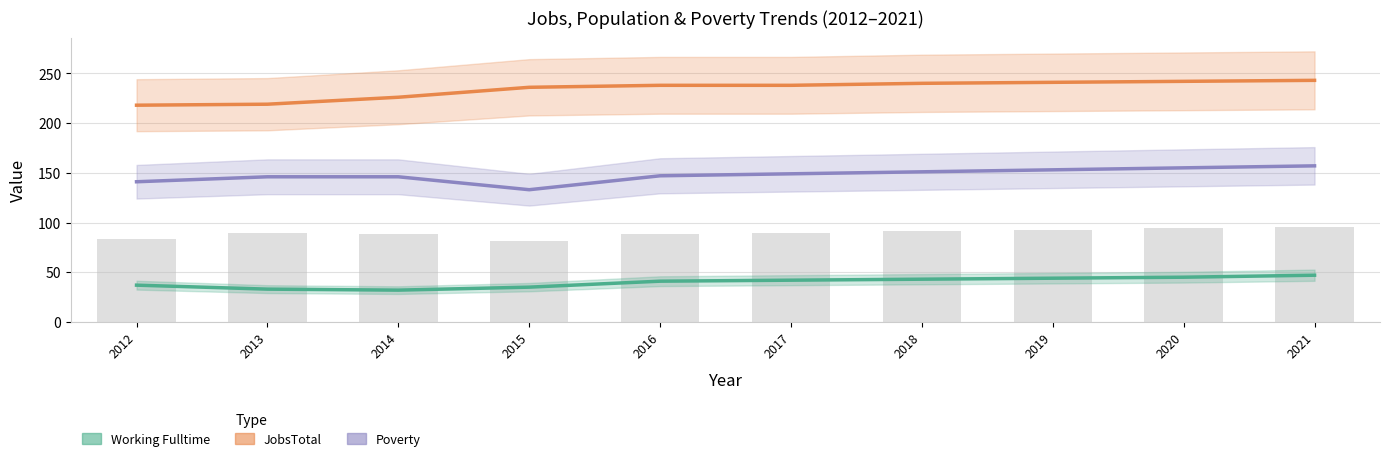

Rank the series by their average value, from lowest to highest.

Working_Fulltime, Poverty, JobsTotal